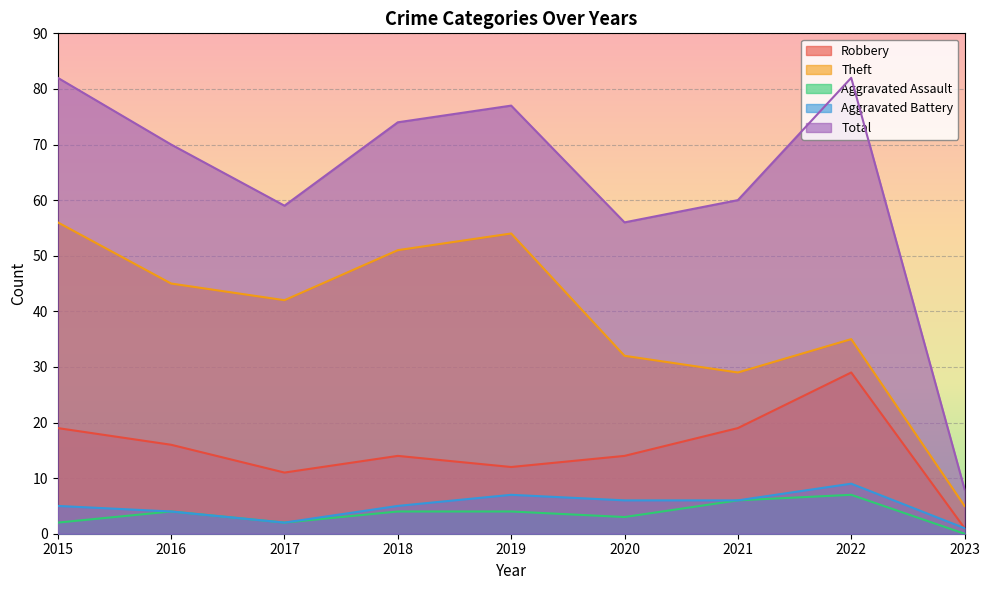

Rank the categories by Robbery value from lowest to highest.

2023, 2017, 2019, 2018, 2020, 2016, 2015, 2021, 2022